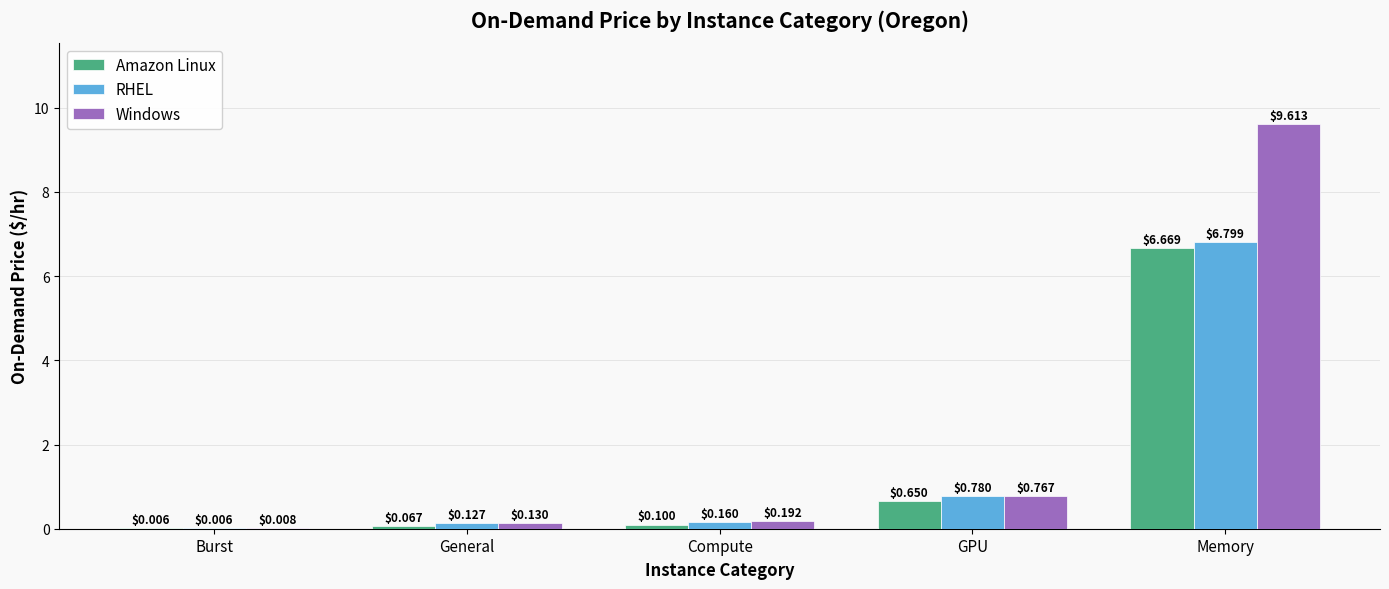

Are the bars grouped side by side (vs. stacked)?

Yes